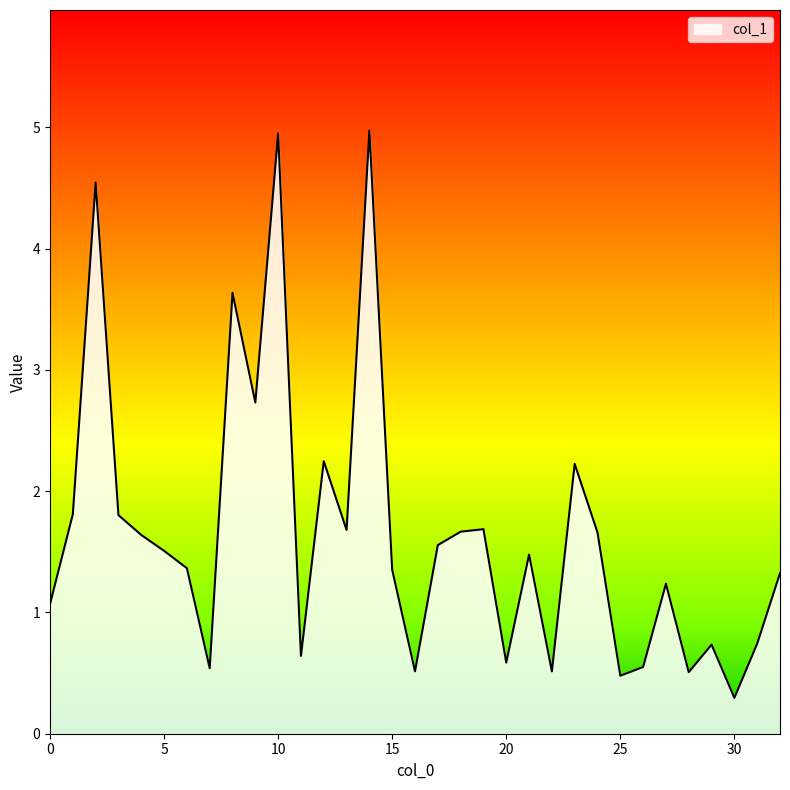

What is the difference between the maximum and minimum values?

4.7